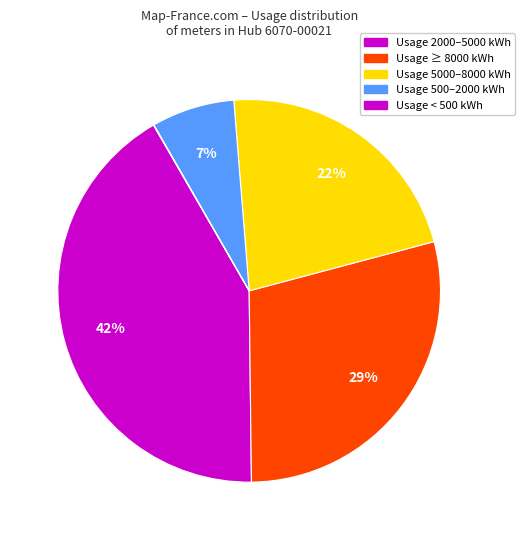

Which category has the biggest portion of the pie?

Usage 2000–5000 kWh